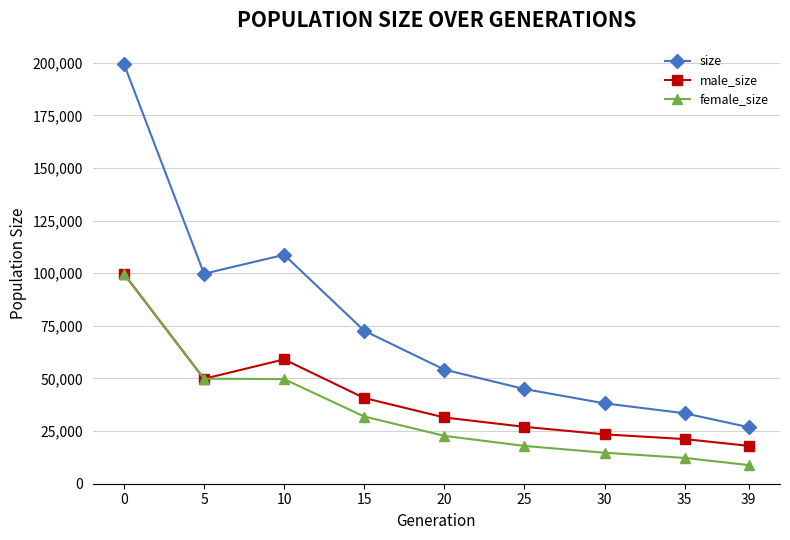

At how many categories does at least one series exceed 68751?

4